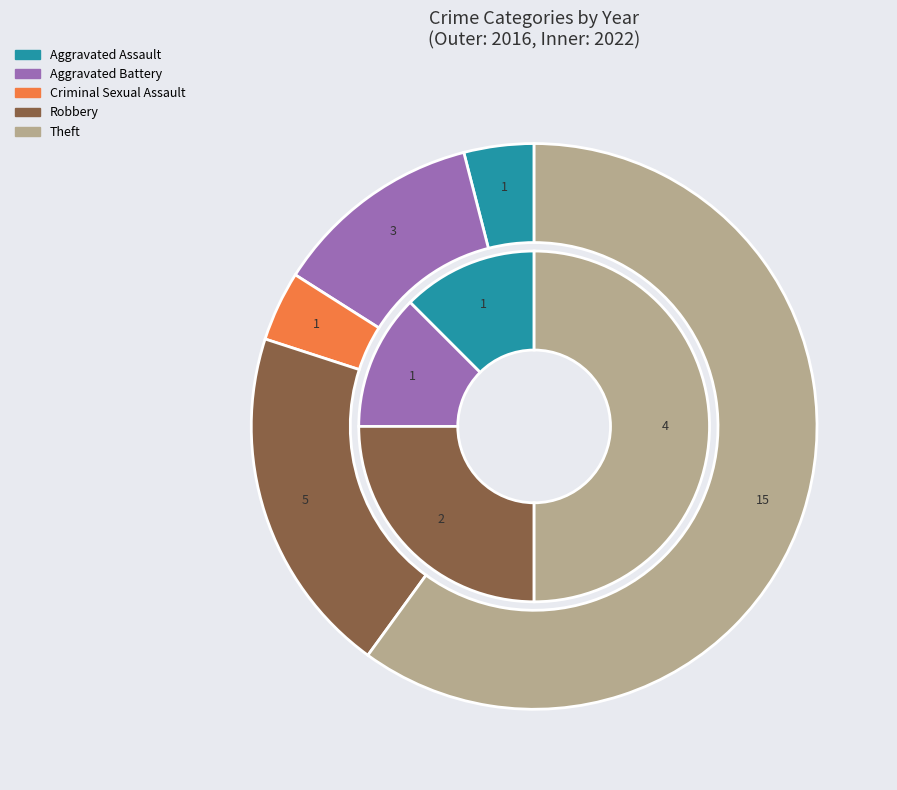

What is the total percentage of 3 and values_2016?

24.0%